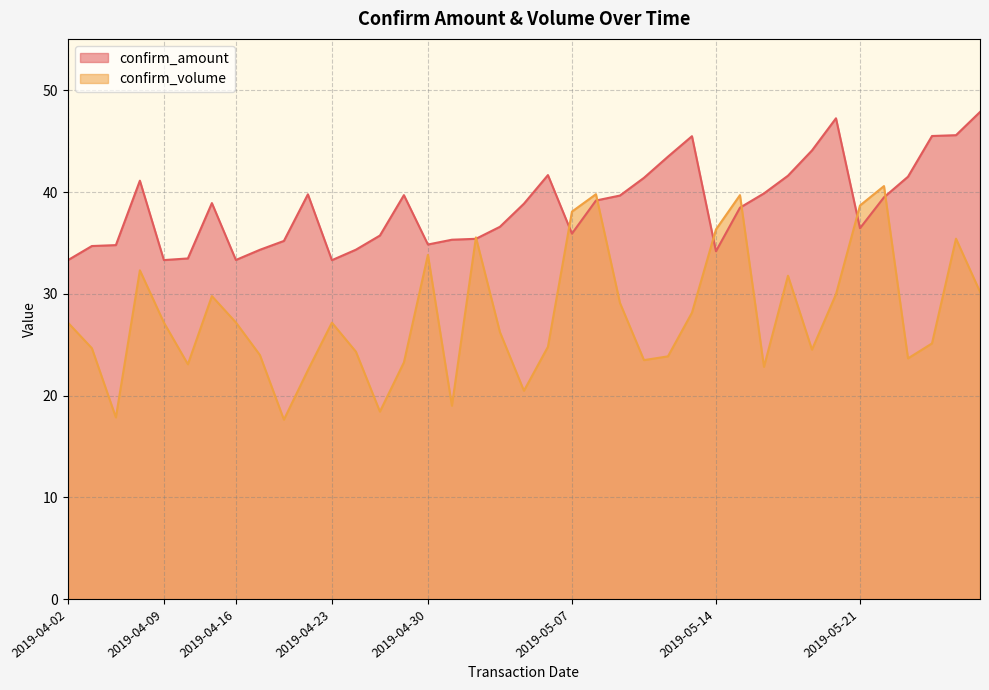

Which has a higher value, 2019-05-07 or 2019-05-07?

2019-05-07